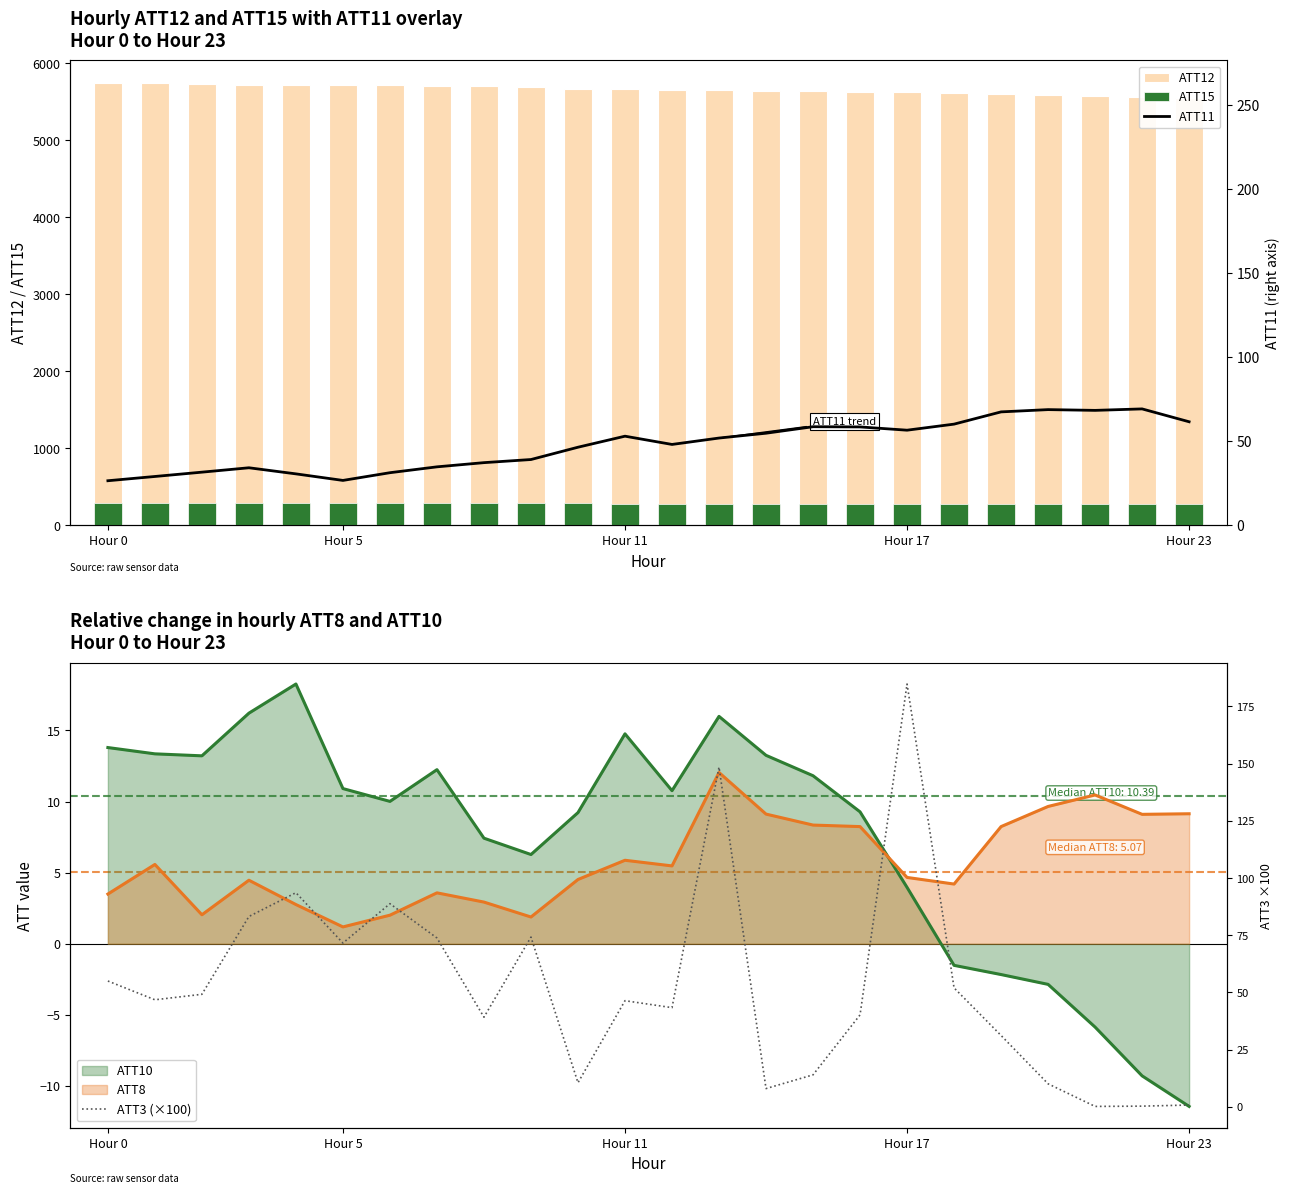

Which category has the highest value in the ATT3 (×100) series?

Hour 17